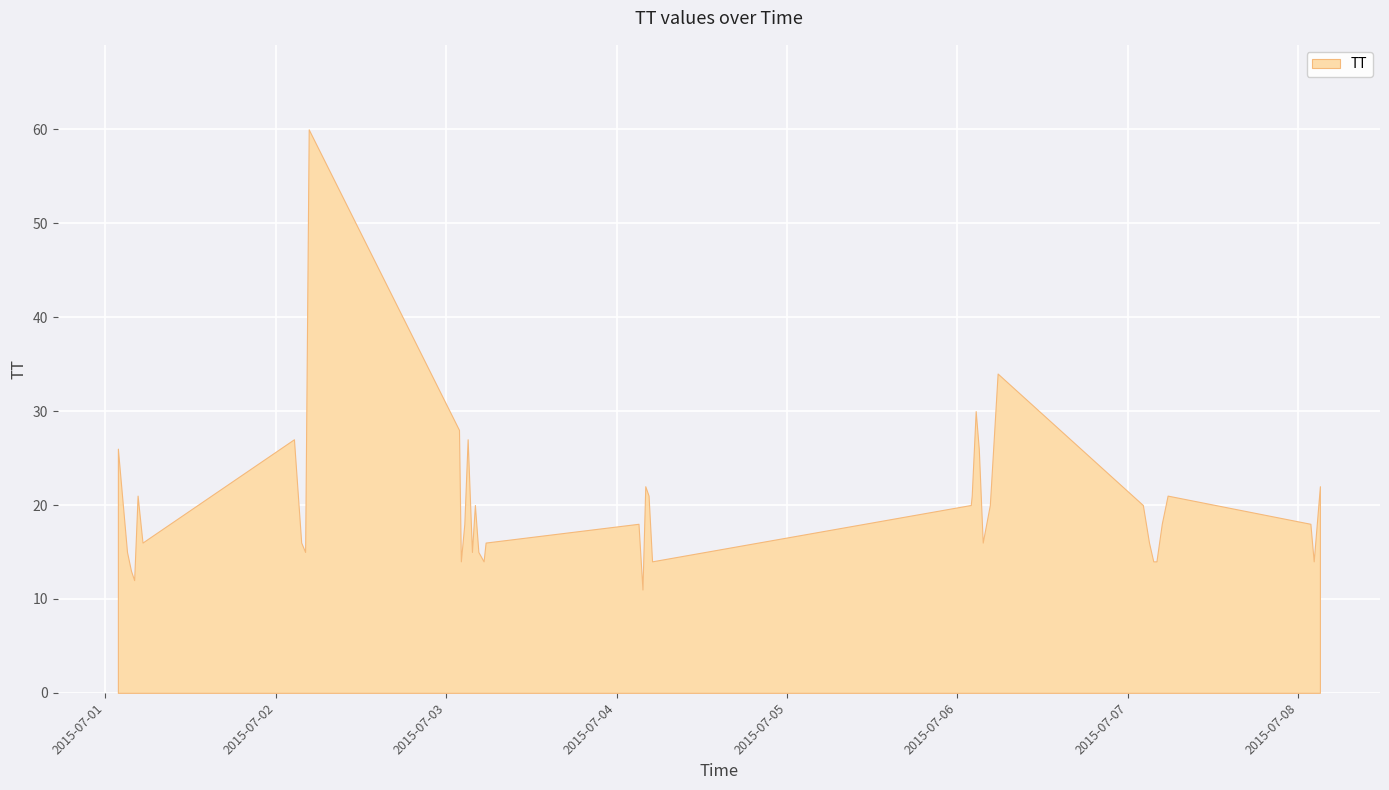

Which category has the lowest value across all series?

2015-07-04T03:38:42